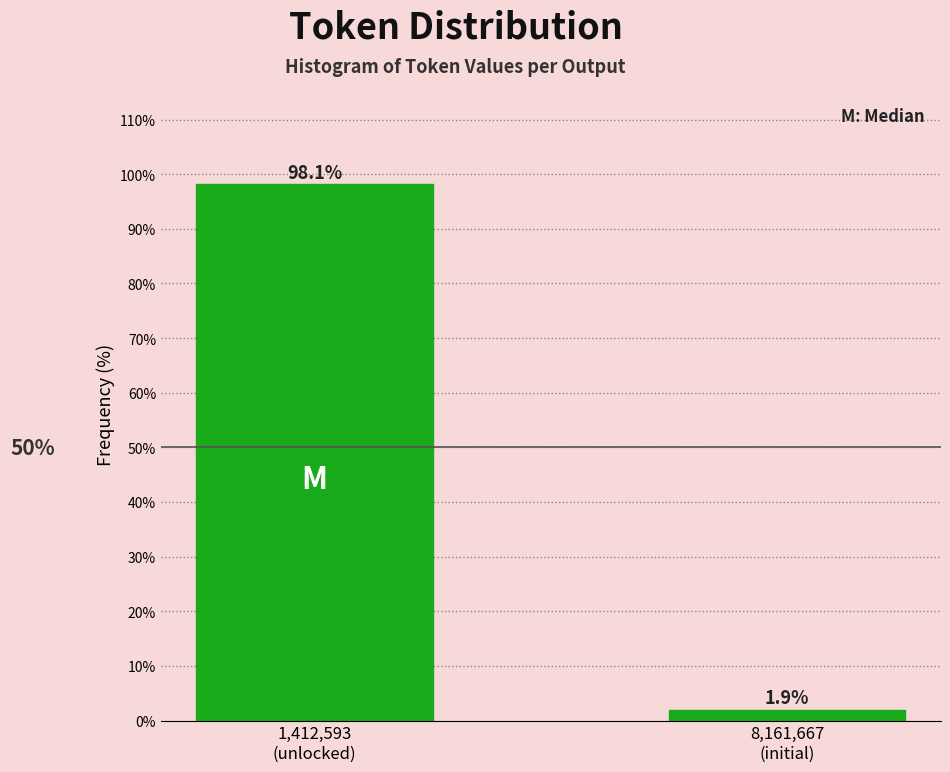

Reading right to left, extract all data points from this chart.

1.9	98.1